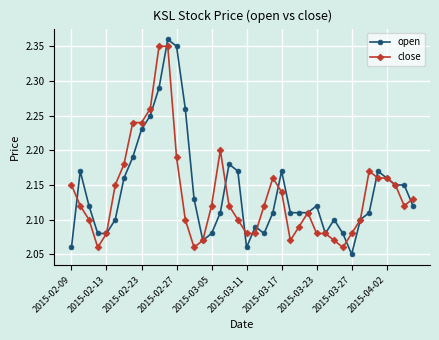

Count the close values in the range 2 to 3.

40